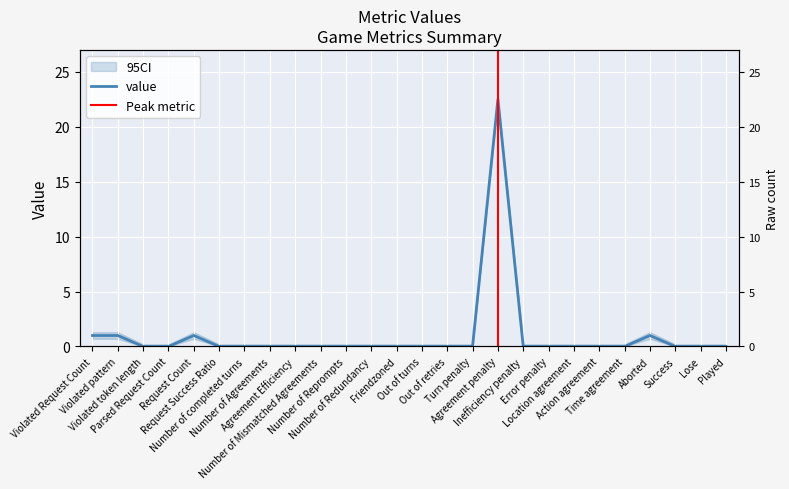

How many values exceed 0?

5